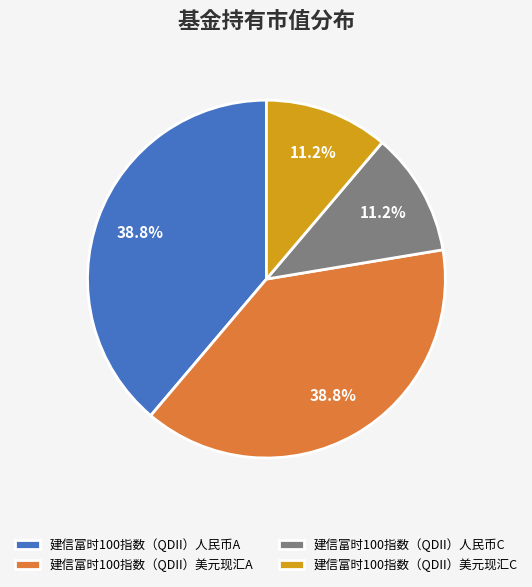

Is there a majority slice in this chart?

No